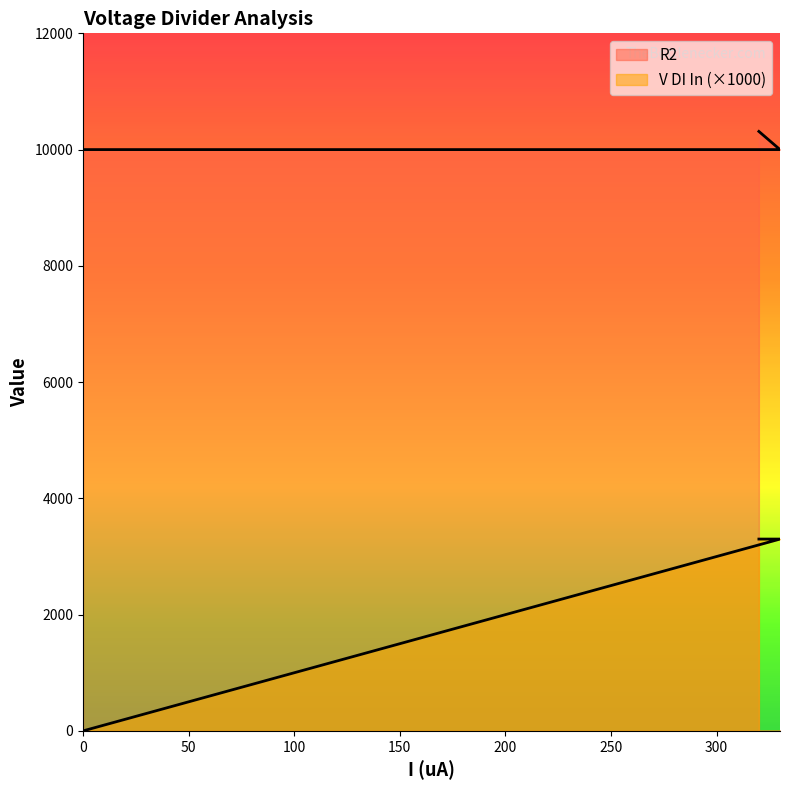

Read the R2 value at 0.

10000.0